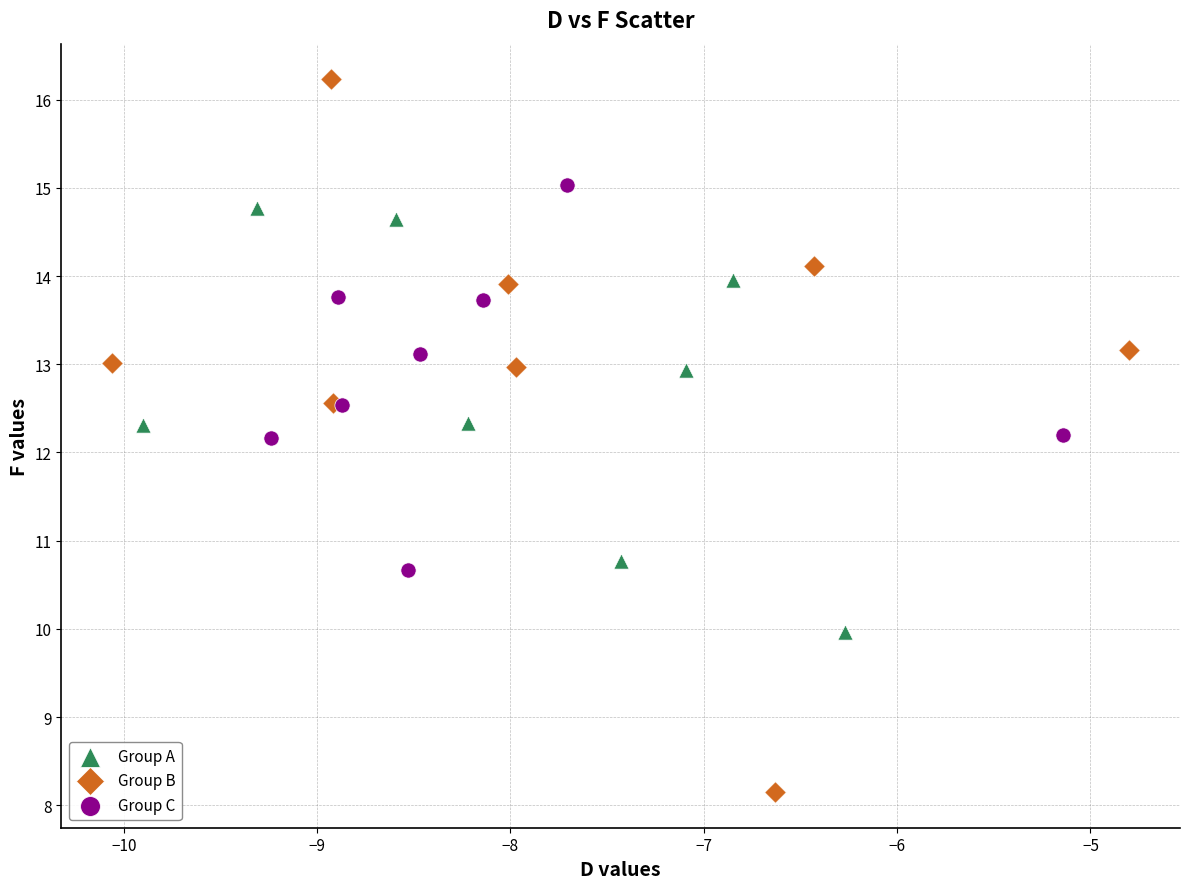

Which series contains the highest Y value?

Group B